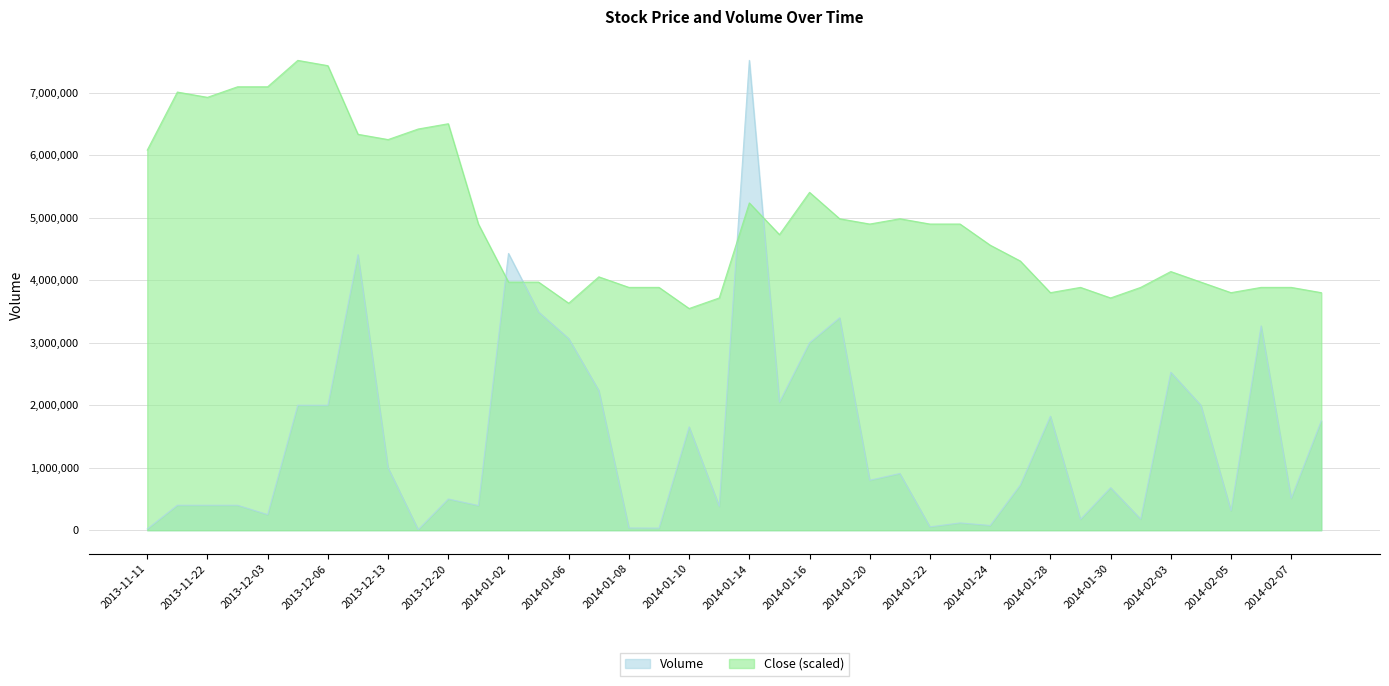

List the series in order of their peak value, lowest first.

Volume, Close